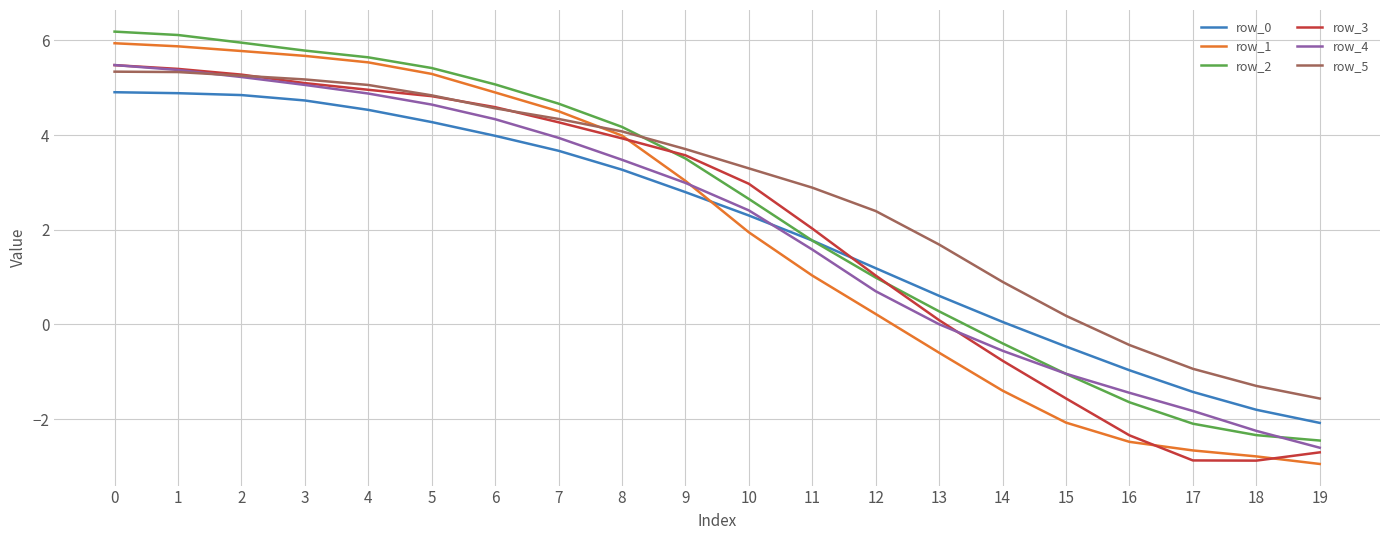

What is the average value of the row_4 series?

2.0